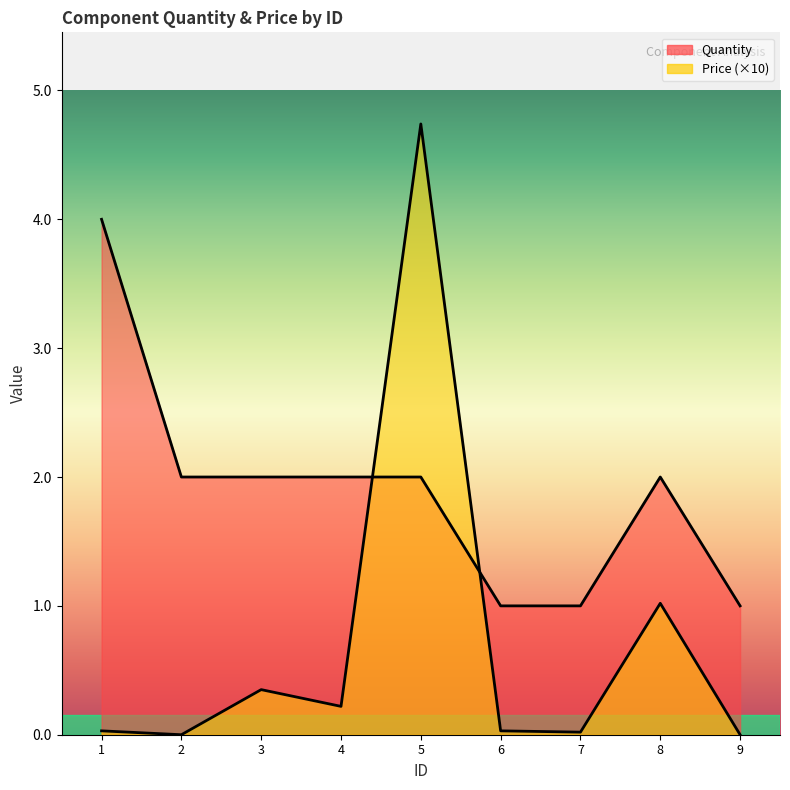

Which series has the largest total across all categories?

Quantity